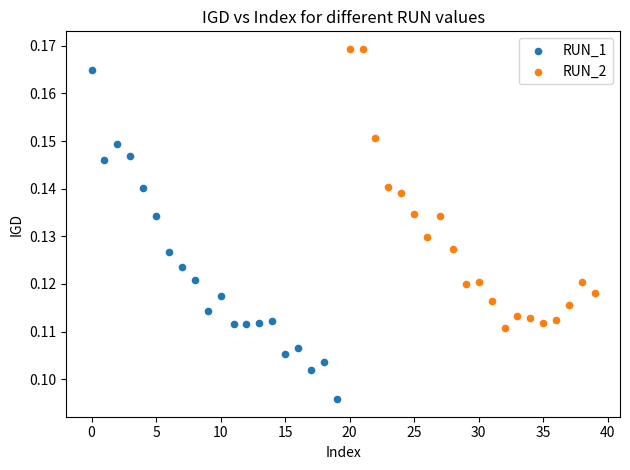

Which series reaches the maximum Y coordinate?

RUN_2